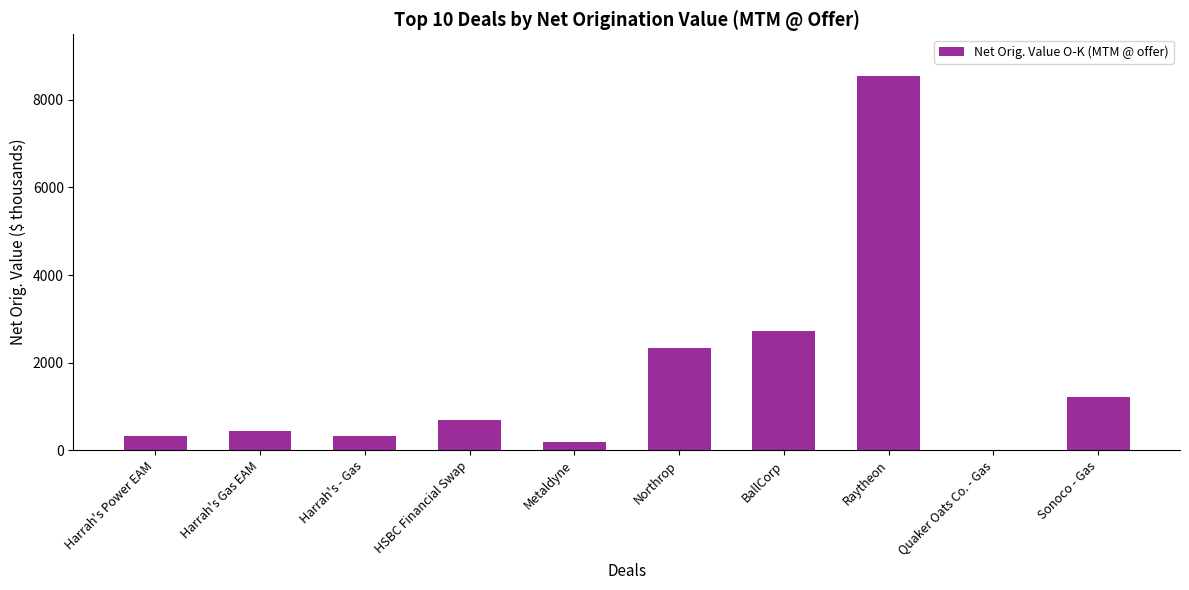

What is the sum of the values at HSBC Financial Swap and Harrah's Power EAM?

1017.4